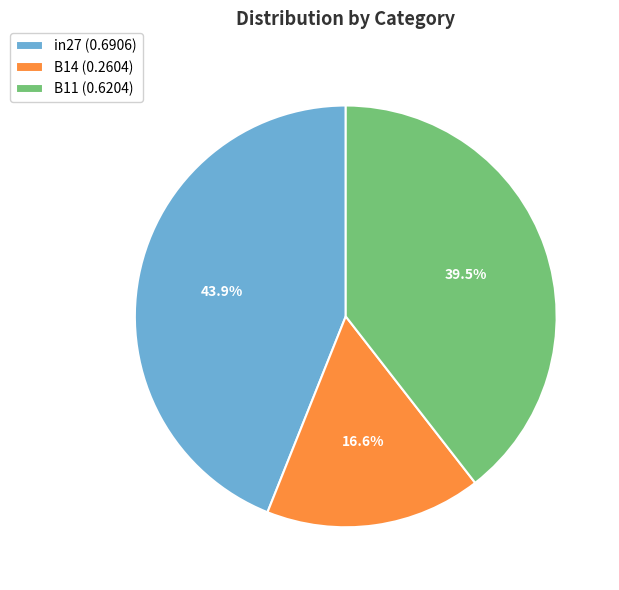

Count the number of slices in the pie.

3